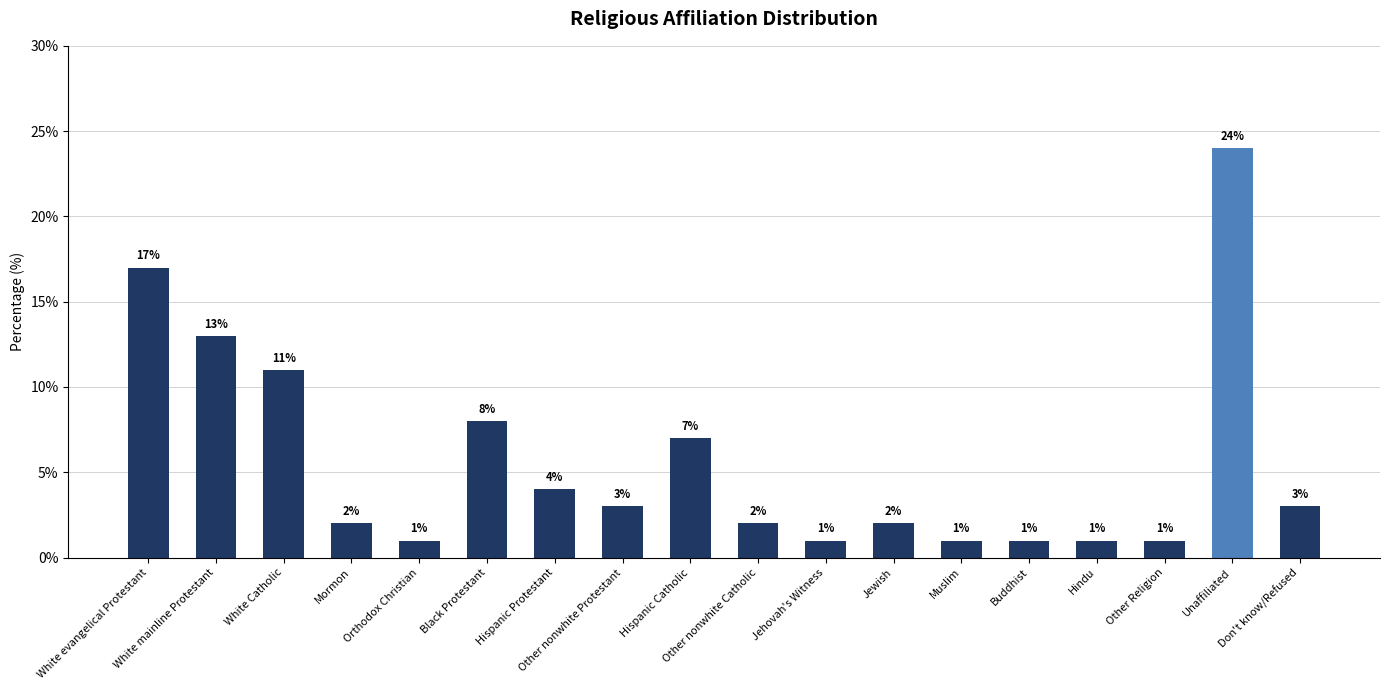

What is the label of the 3rd bar from the left?

White Catholic